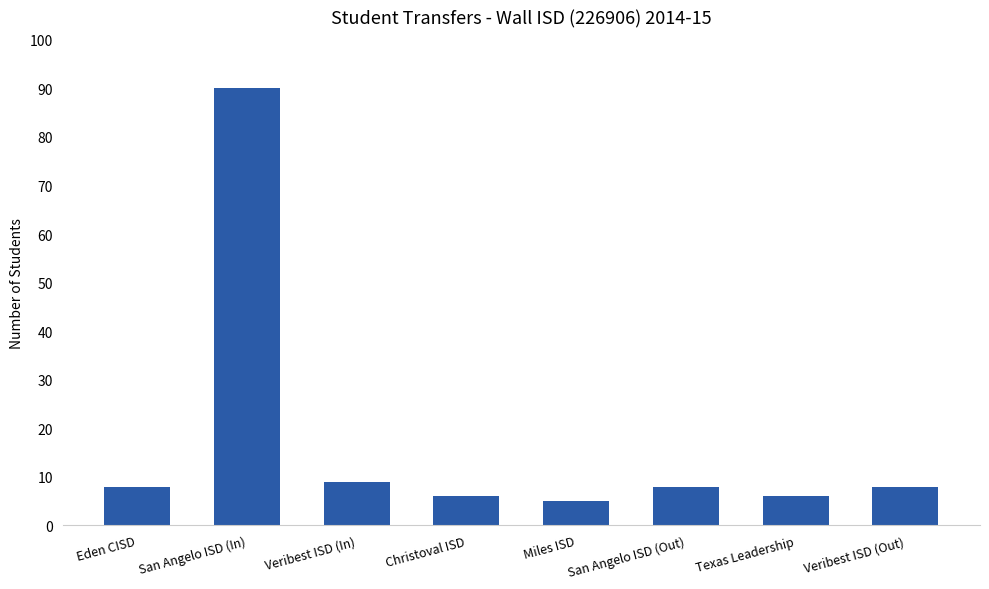

What is the difference between the second highest and second lowest values?

3